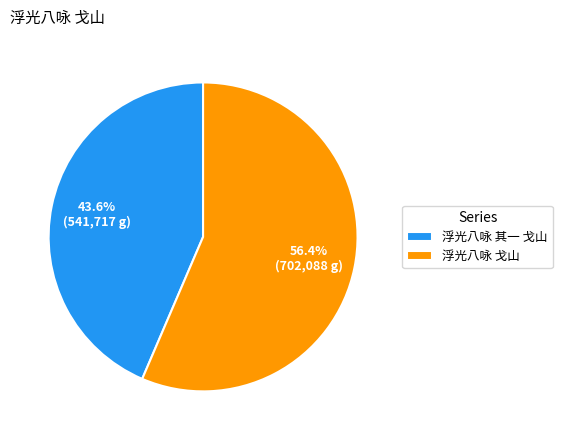

Is it true that 浮光八咏 其一 戈山 is 44% of the pie?

True